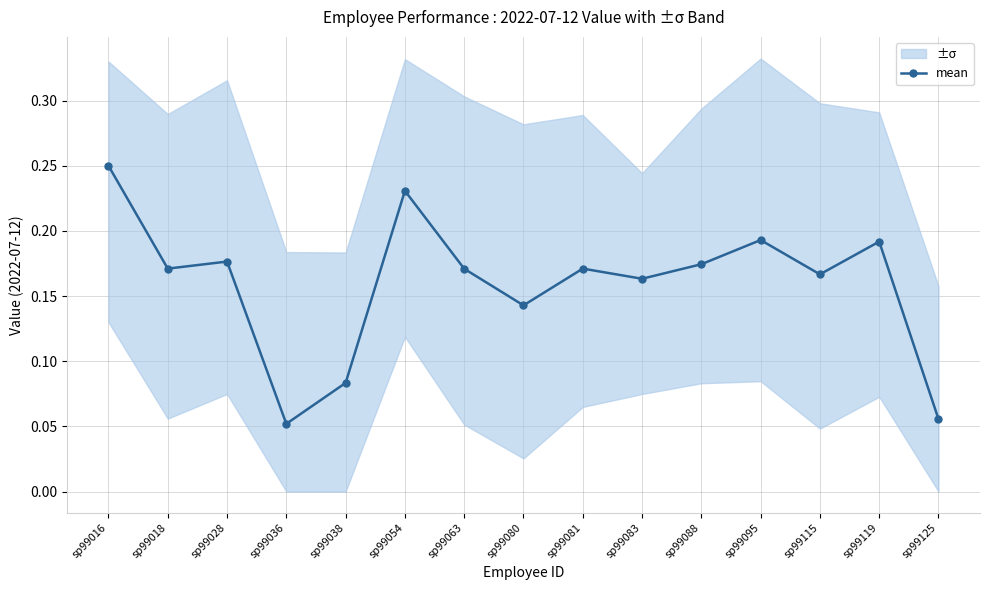

What is the value of the 14th point from the left?

0.2